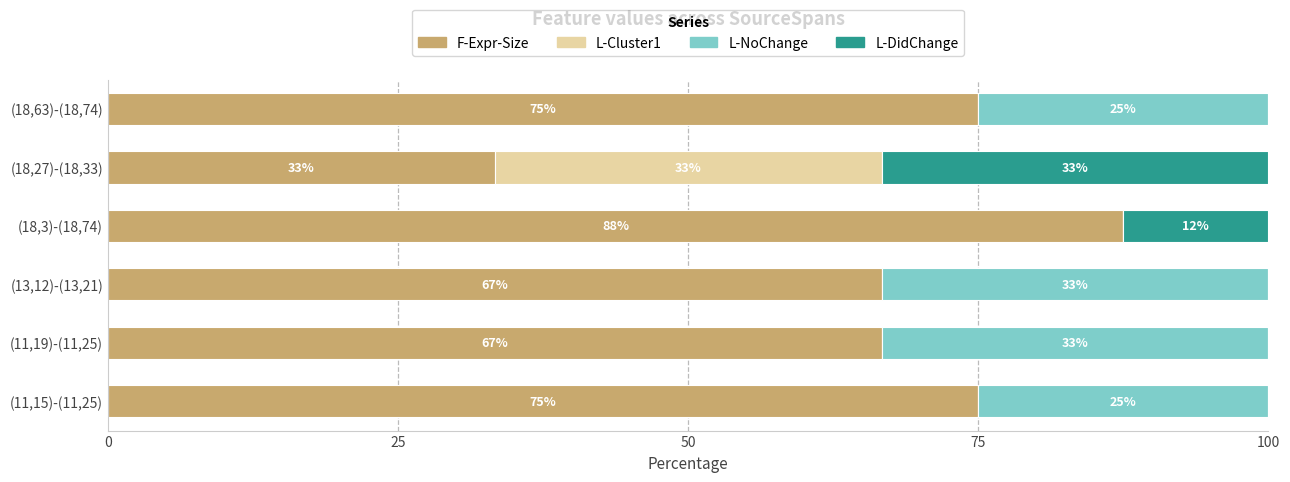

What is the difference between the maximum and minimum values in the L-NoChange series?

33.3